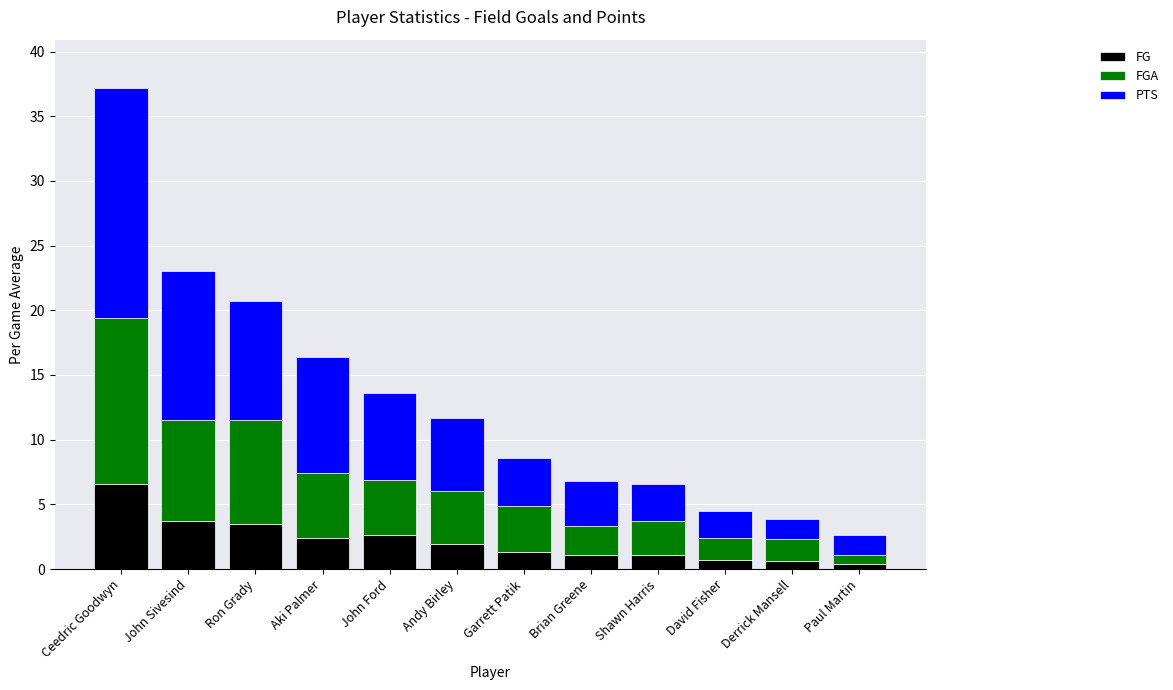

At which label does FG reach its peak?

Ceedric Goodwyn